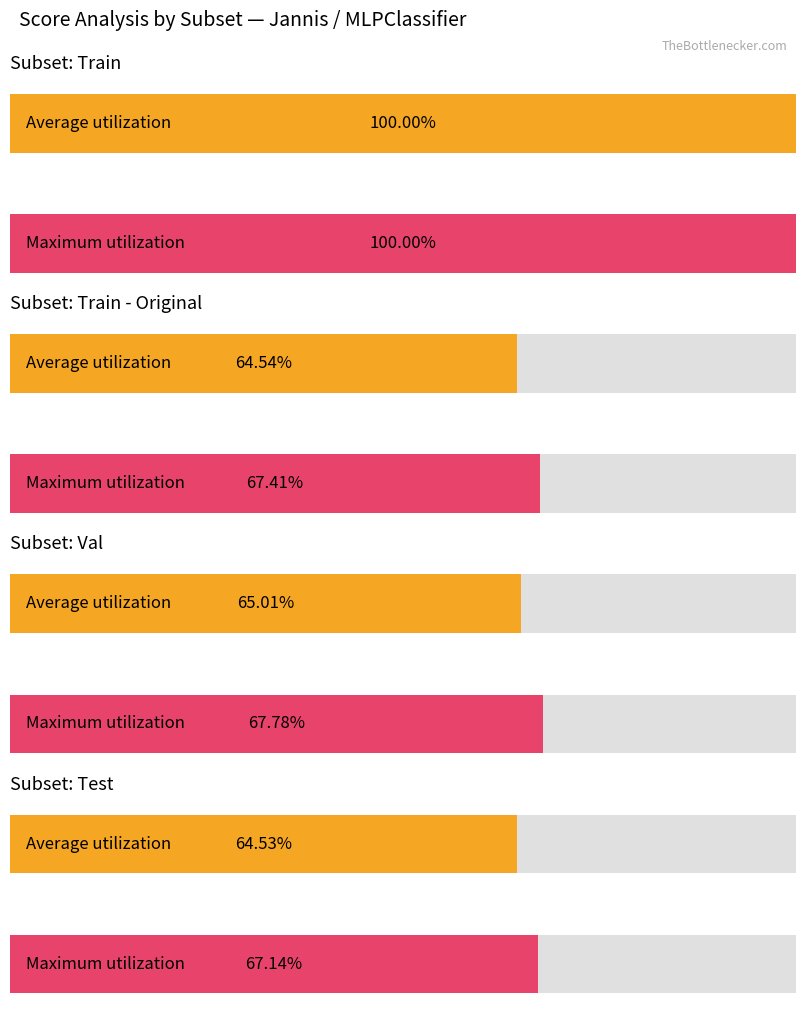

Is it true that Maximum utilization equals 0.9 at Train - Original?

False